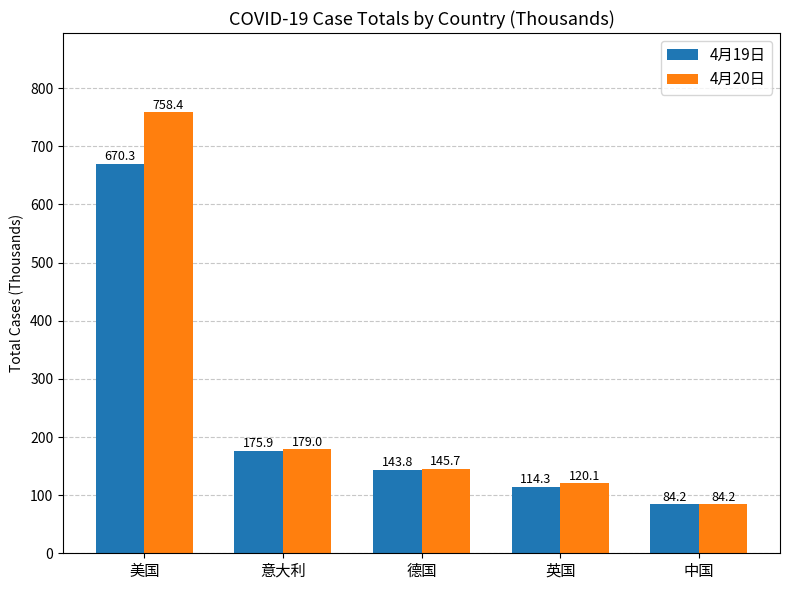

Between 美国 and 意大利, which series saw the biggest shift?

4月20日